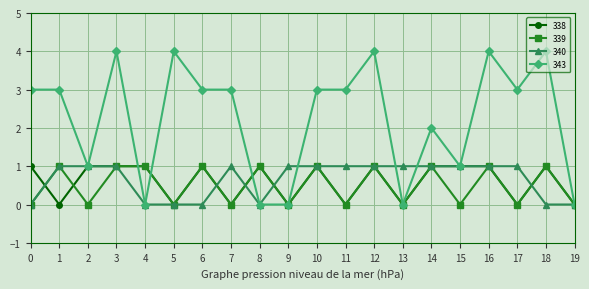

Is this an area chart (filled region under the line)?

No